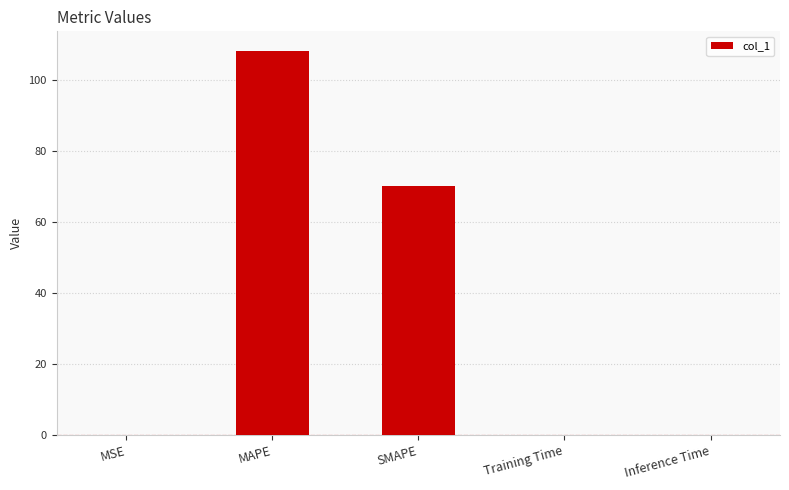

At which label is the value closest to 54?

SMAPE